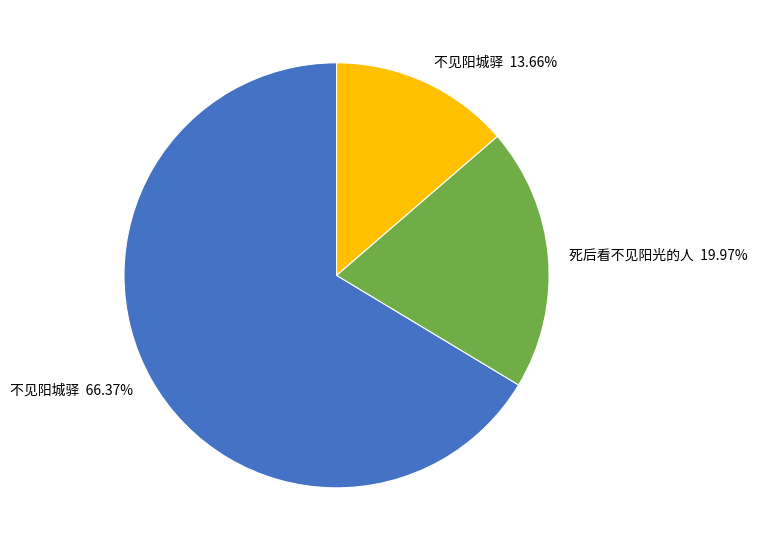

Is there any slice that represents more than half of the pie?

Yes